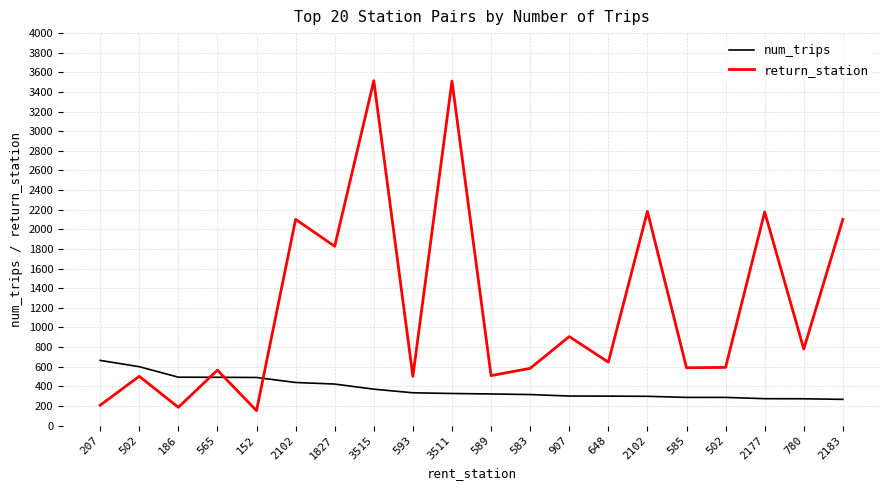

True or false: num_trips has more than 0 points higher than both neighbors.

False